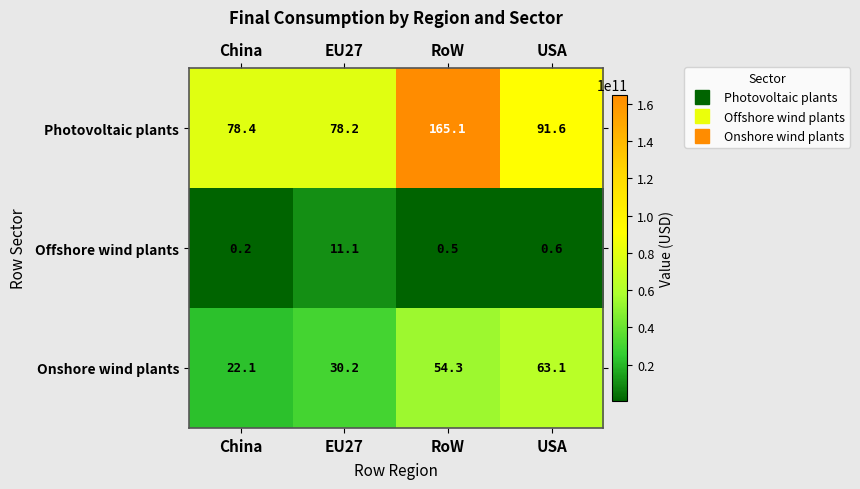

Which series has the largest range (max minus min)?

Photovoltaic plants